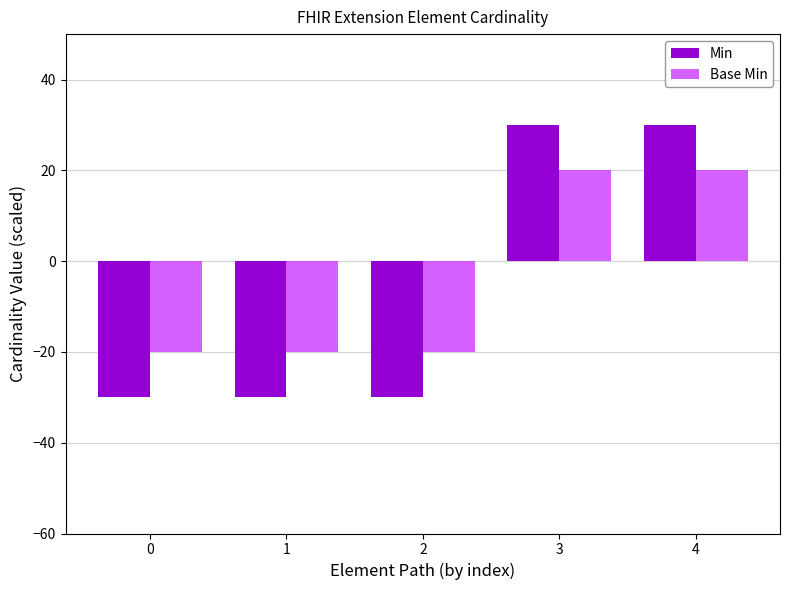

What is the difference between the second highest and second lowest values in the Min series?

60